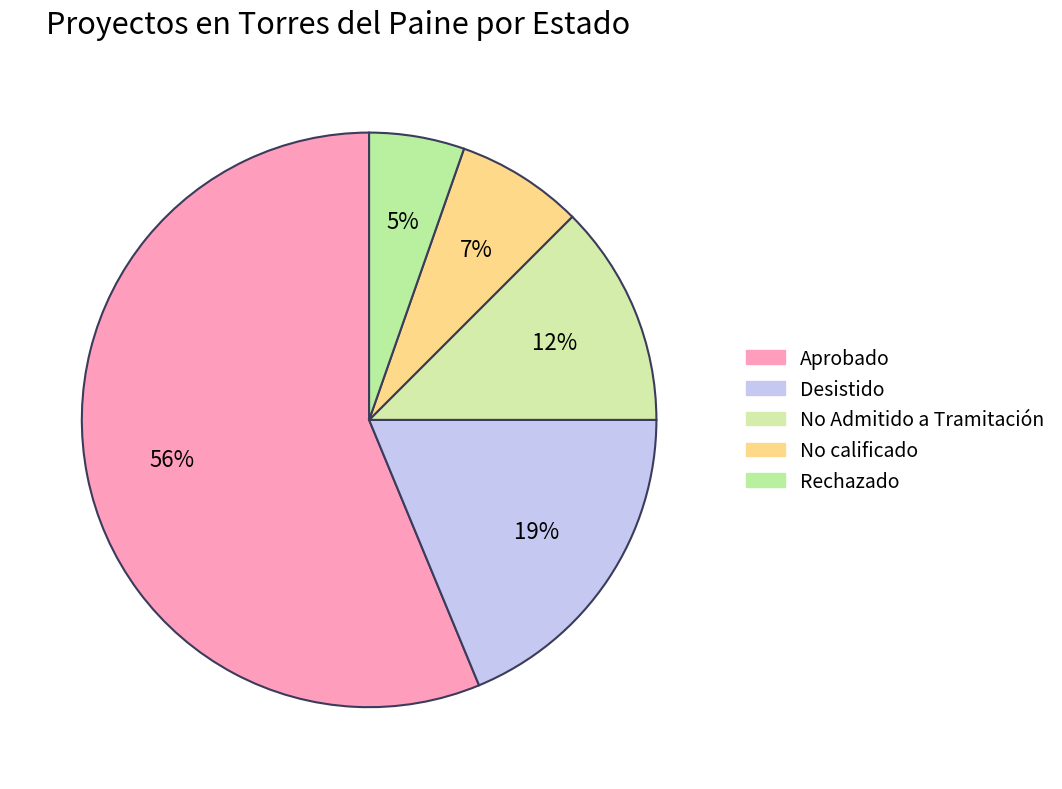

What is the total percentage of No calificado and Desistido?

25.9%